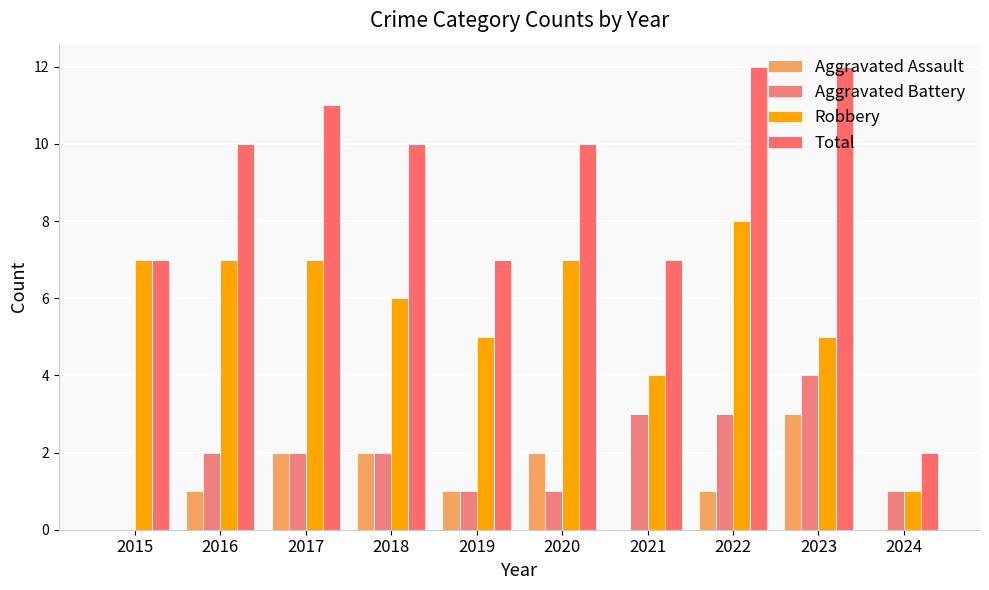

Does the chart contain stacked bars?

No